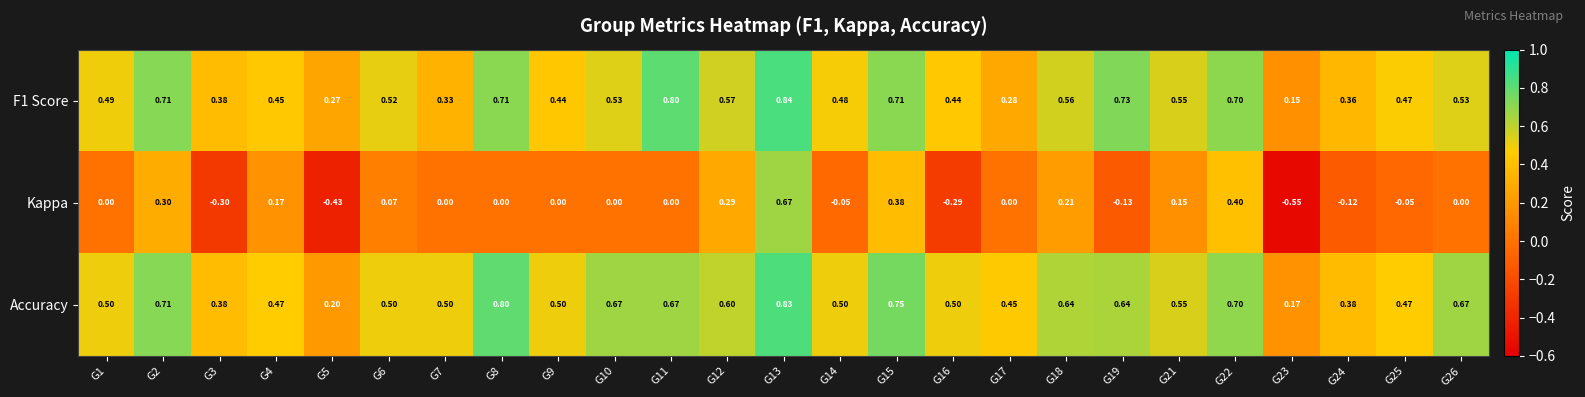

What is the maximum value shown in the chart?

0.8